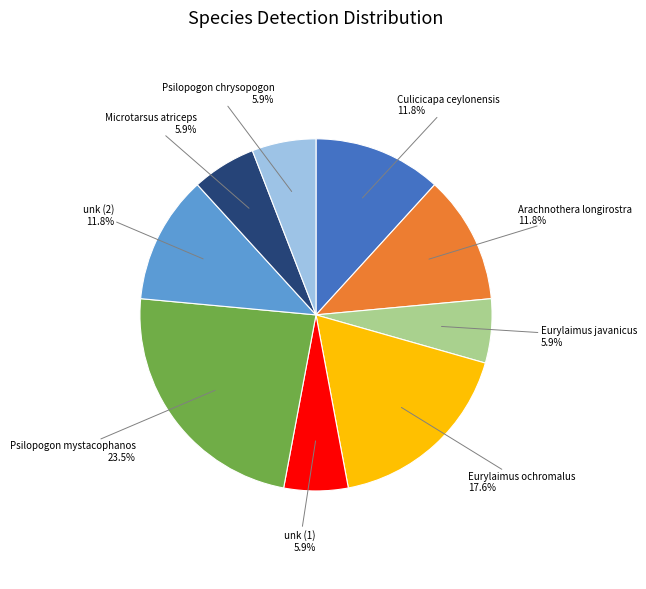

To the nearest percent, what is the average slice percentage?

11%